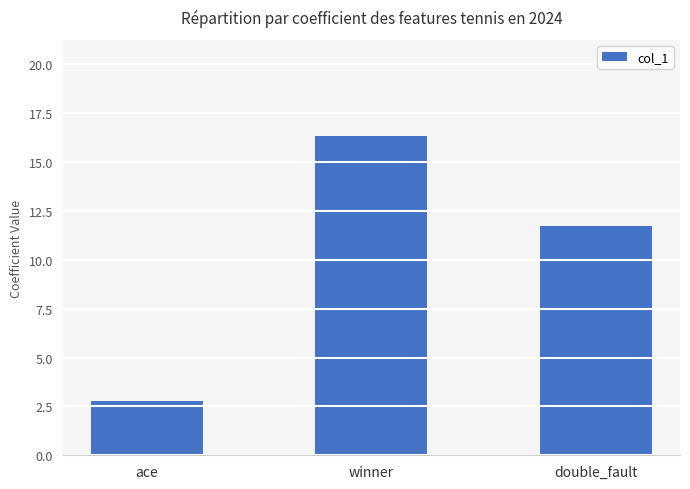

What is the average value?

10.3